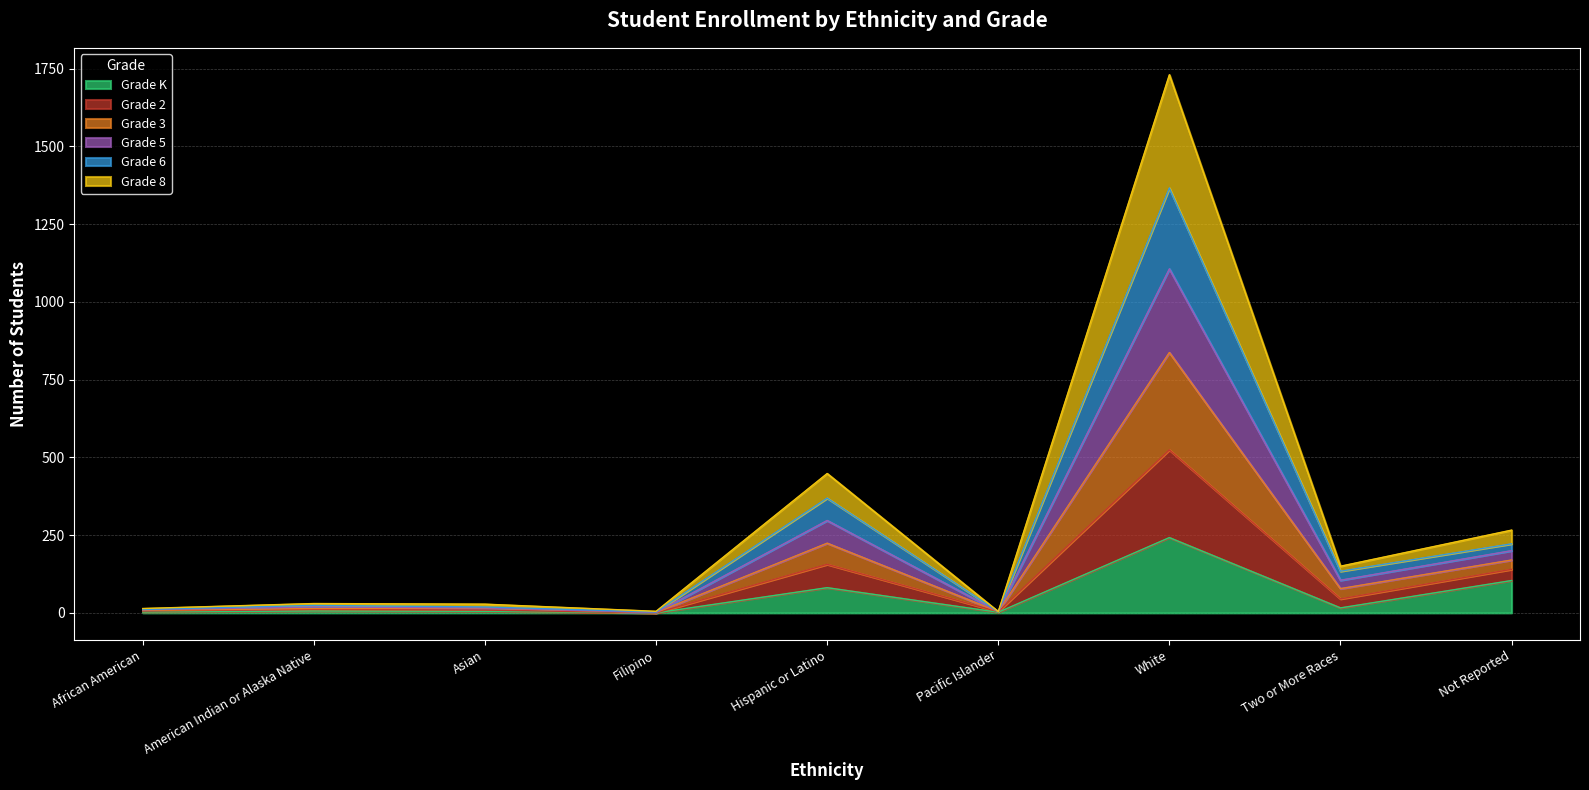

Where is the first local maximum for Grade 2?

American Indian or Alaska Native